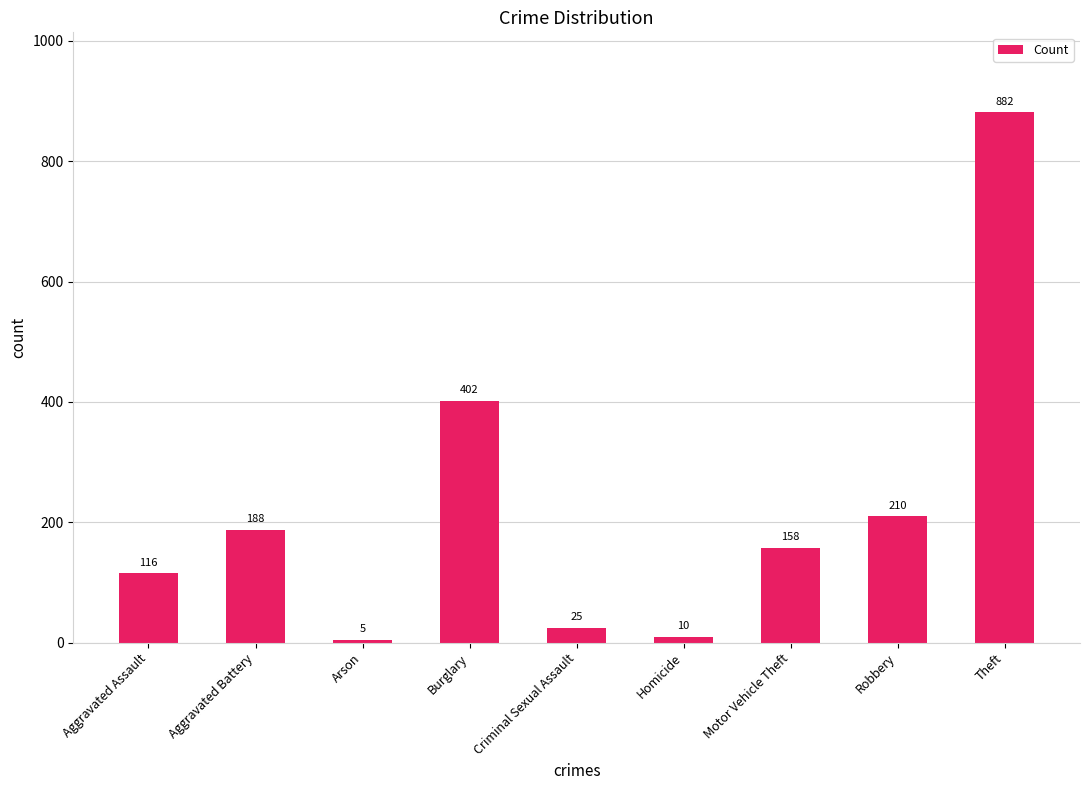

Reading left to right, list all the values displayed in this chart.

116	188	5	402	25	10	158	210	882